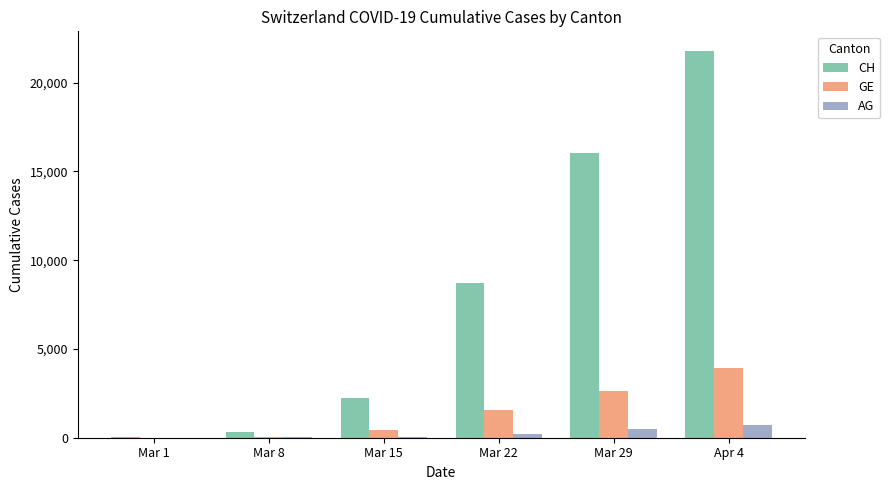

What is the sum of all AG values?

1483